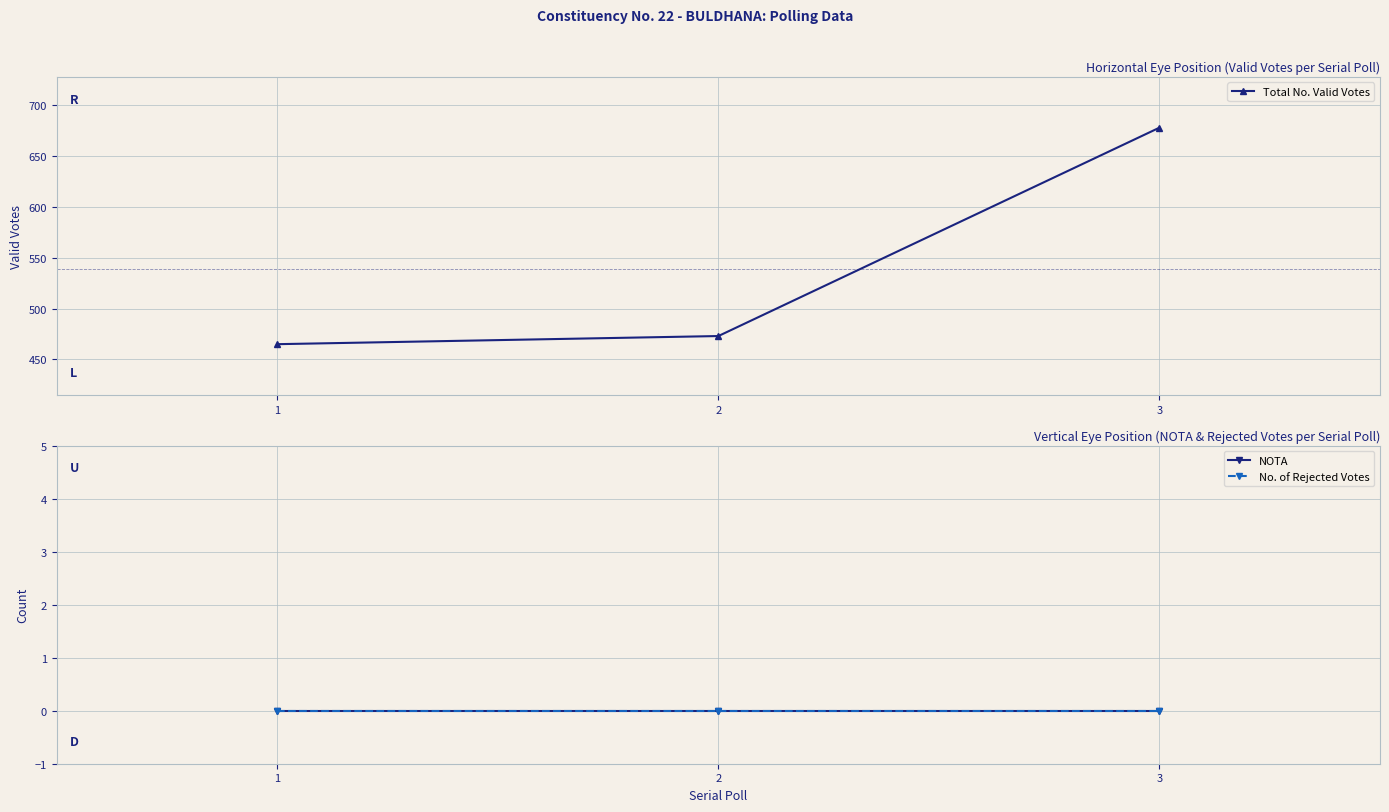

Reading left to right, transcribe all the data shown in this chart.

Total No. Valid Votes: 465	473	678
NOTA: 0	0	0
No. of Rejected Votes: 0	0	0